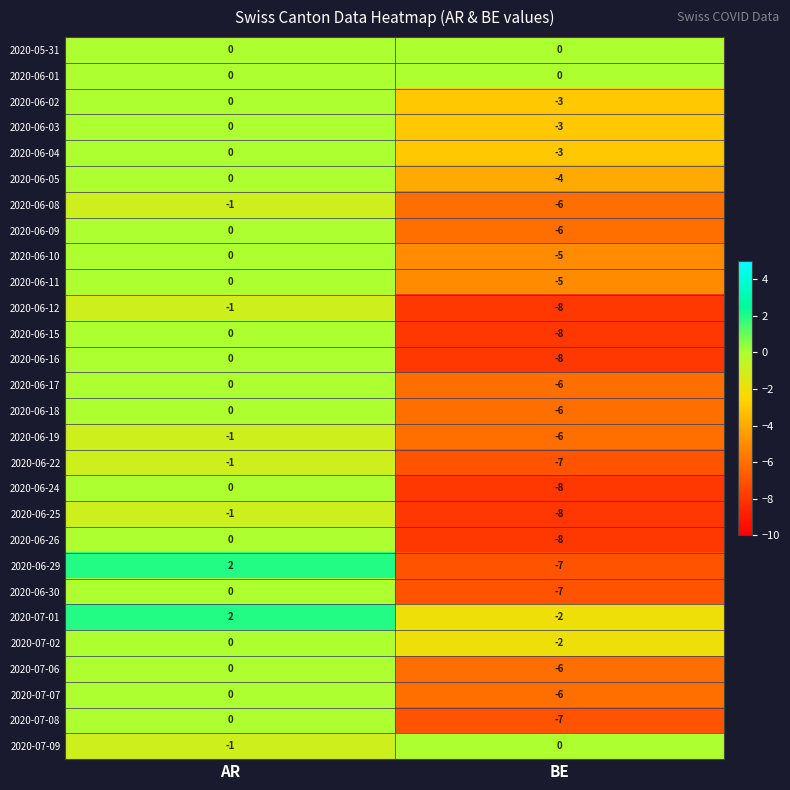

What is the difference between the maximum and minimum values in the 2020-06-29 series?

9